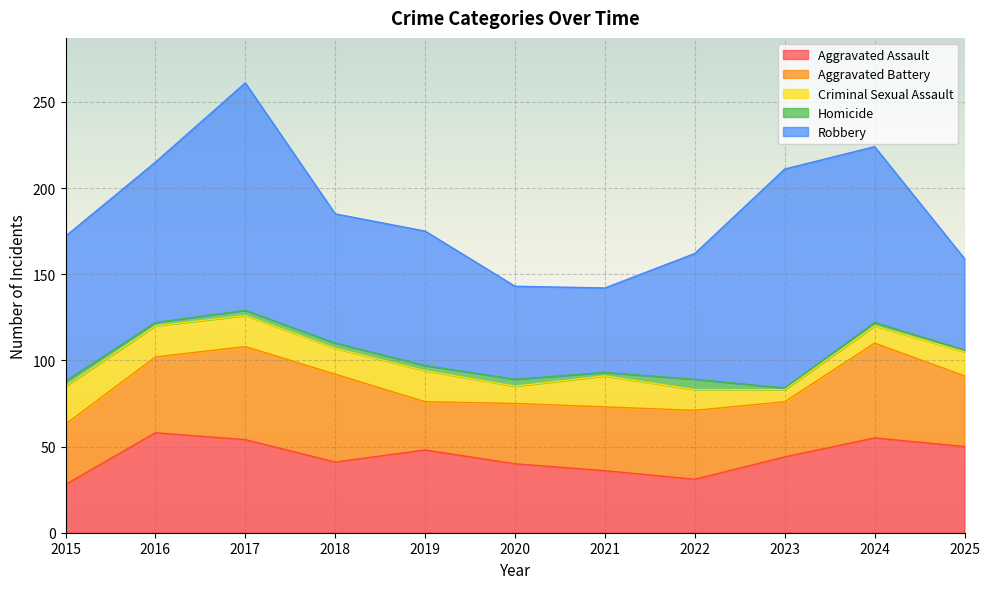

Reading left to right, list all the values displayed in this chart.

Aggravated Assault: 28	58	54	41	48	40	36	31	44	55	50
Aggravated Battery: 35	44	54	51	28	35	37	40	32	55	41
Criminal Sexual Assault: 22	18	18	15	18	10	18	12	7	10	14
Homicide: 3	2	3	3	3	4	2	6	1	2	1
Robbery: 84	93	132	75	78	54	49	73	127	102	53